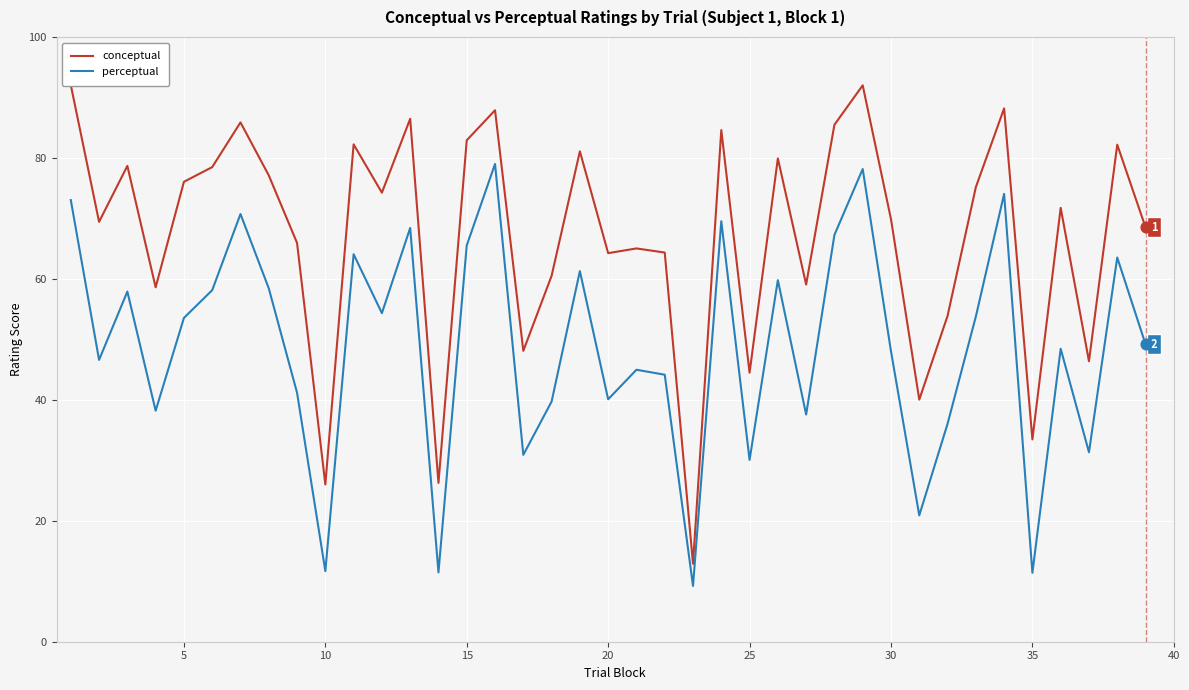

Is the value of perceptual at 10 greater than the value of conceptual at 17?

No